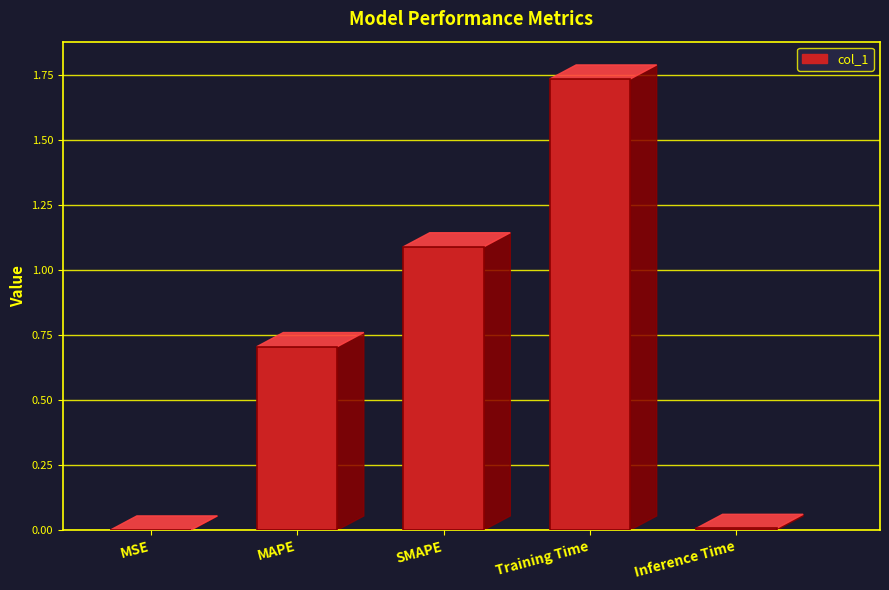

Are the bars grouped side by side (vs. stacked)?

No